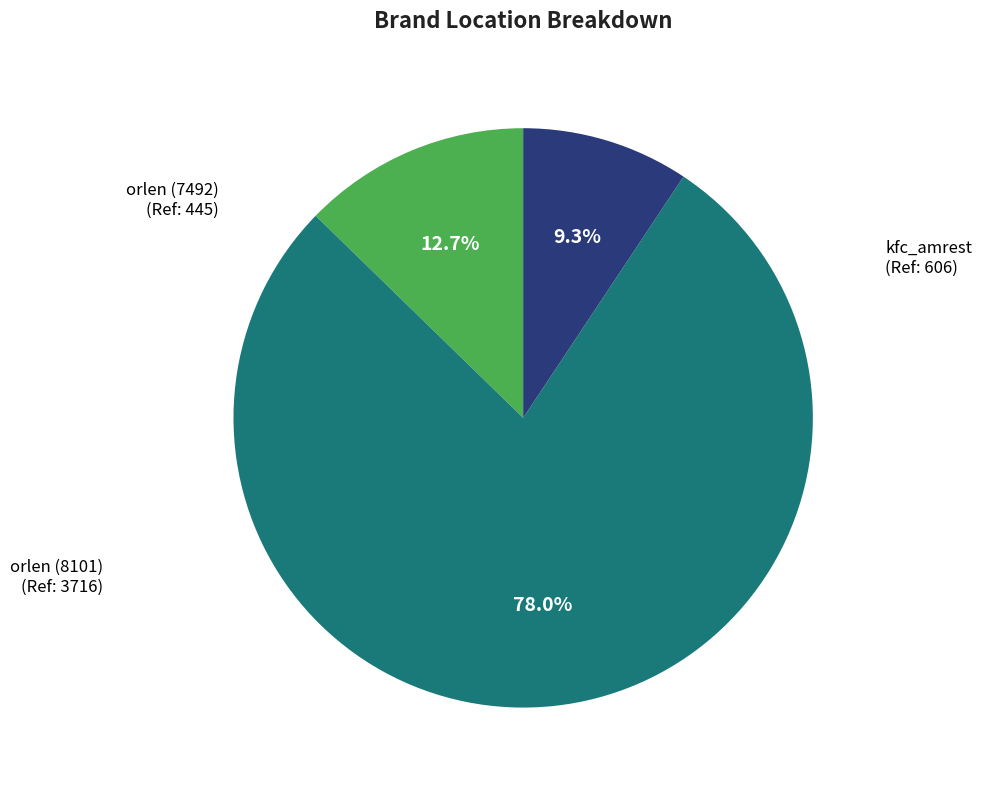

Rank the categories by value from highest to lowest.

orlen (8101), kfc_amrest, orlen (7492)